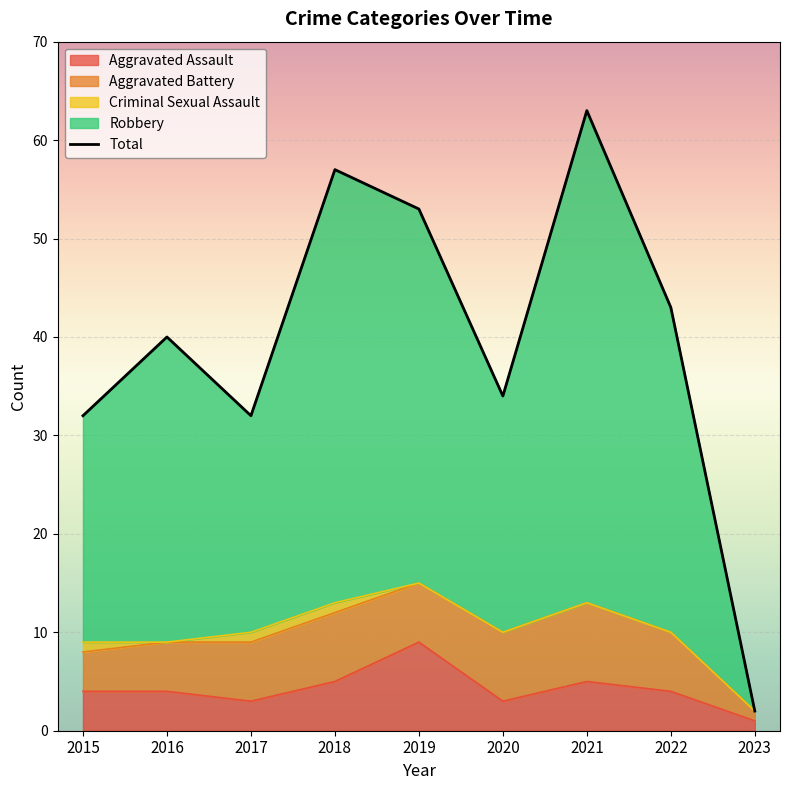

What is the value of the 9th point from the left?

2